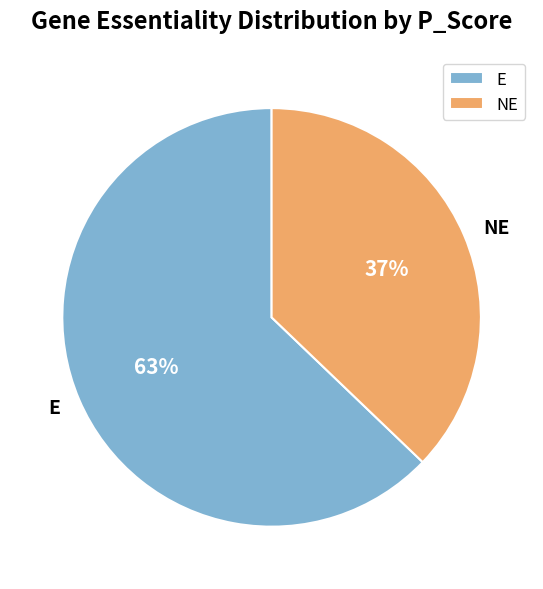

True or false: NE accounts for 52% of the total.

False